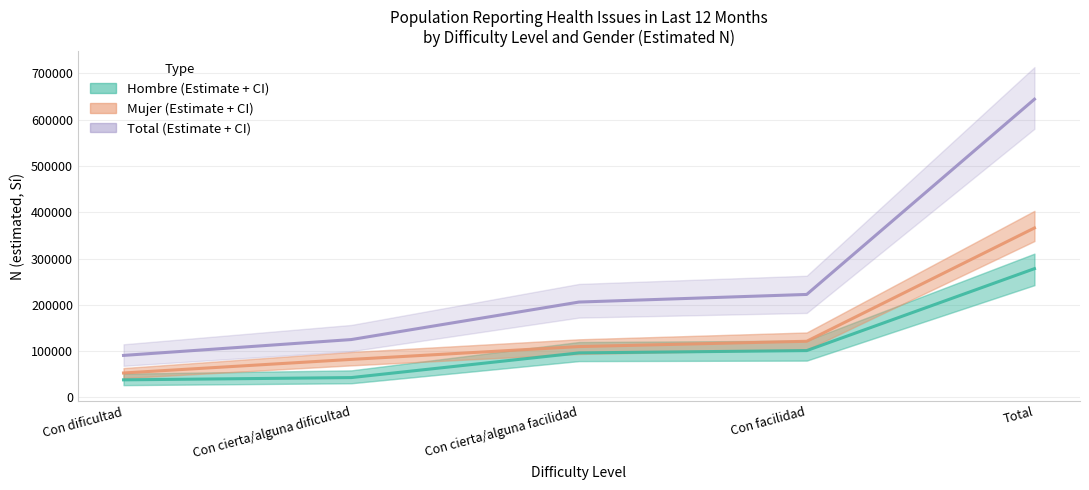

Read the Hombre (estimate) value at Con cierta/alguna dificultad.

42864